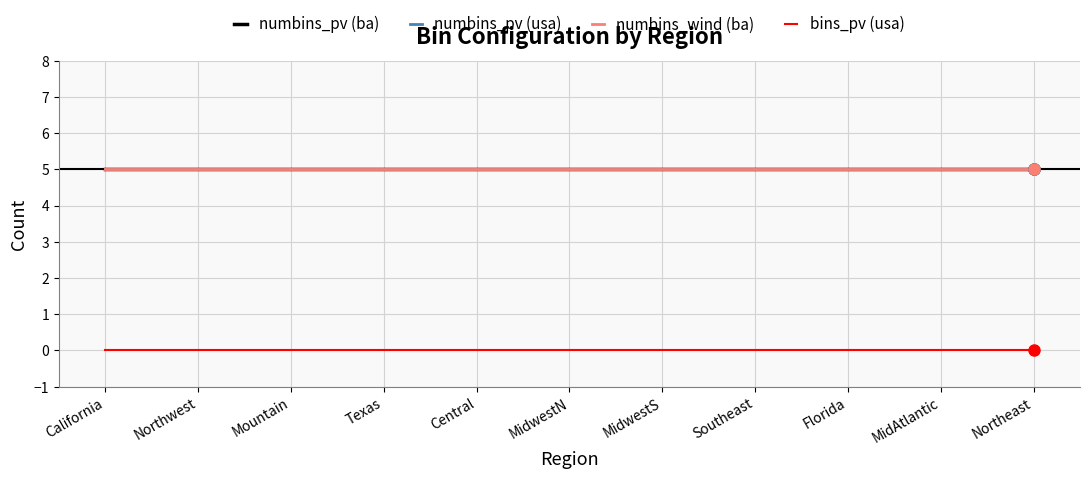

True or false: numbins_wind (ba) and numbins_pv (ba) cross at least once.

False